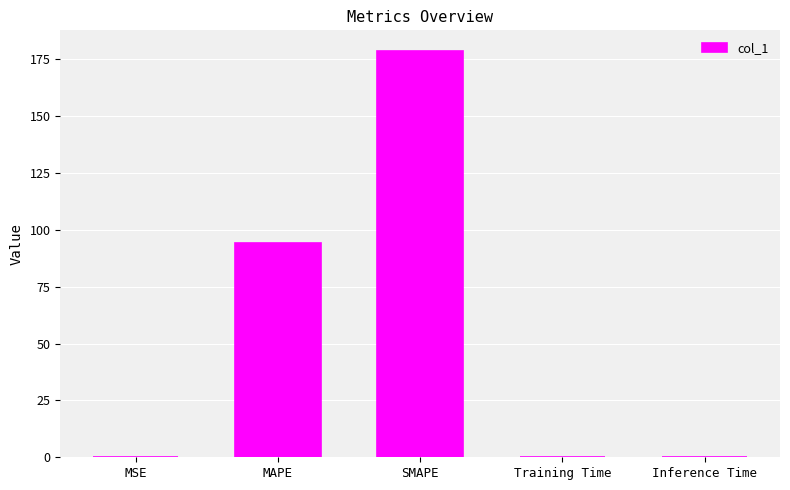

Between MAPE and SMAPE, which is larger?

SMAPE